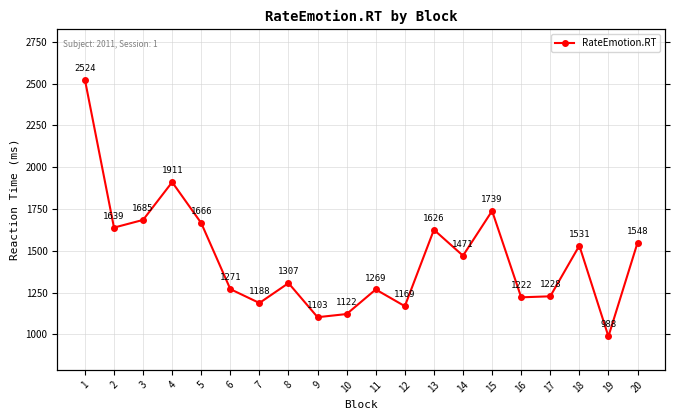

The chart shows a value of 1639 at 2. True or false?

True